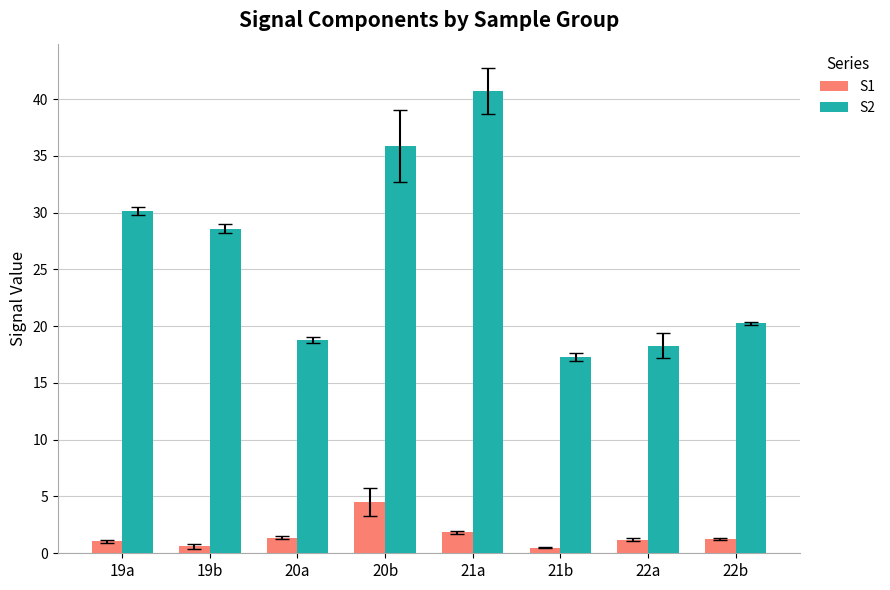

Rank the series at 22a from highest to lowest value.

S2, S1